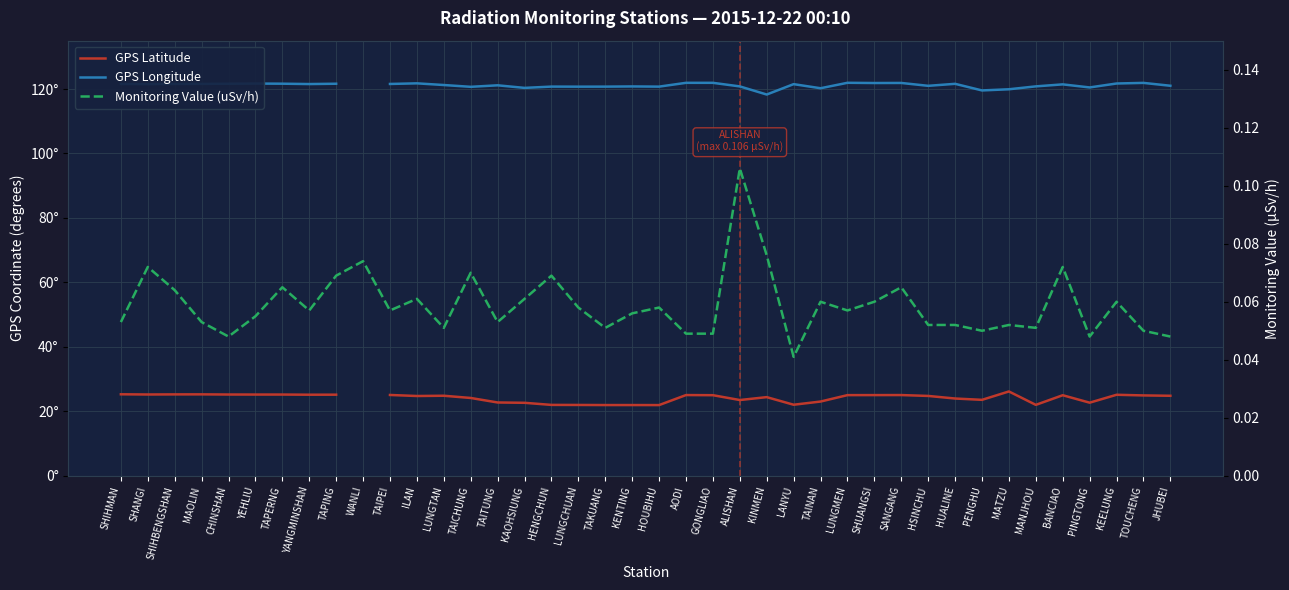

The value of Monitoring Value (uSv/h) at TAICHUNG is 0.0. True or false?

False